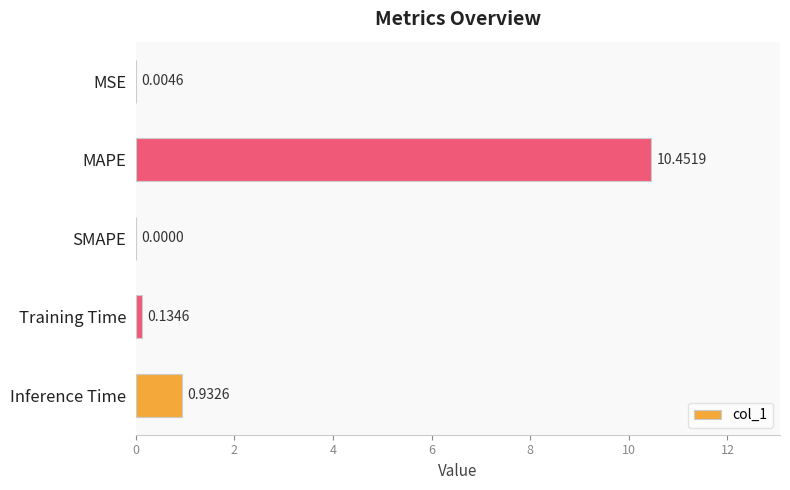

At which label is the value closest to 5?

Inference Time